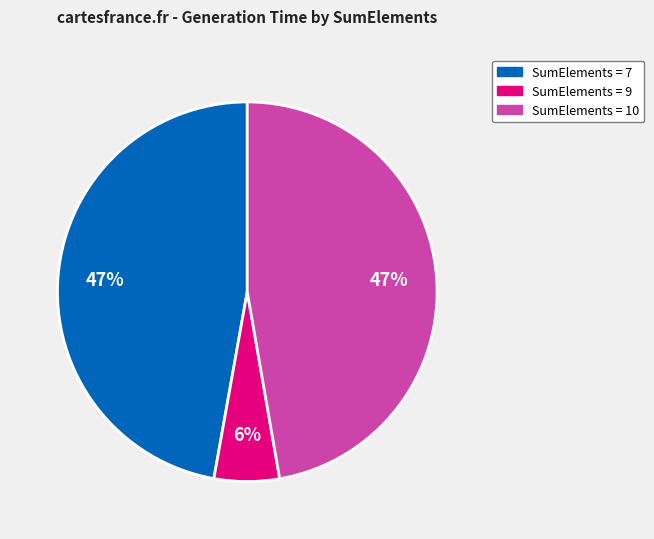

Is there a majority slice in this chart?

No